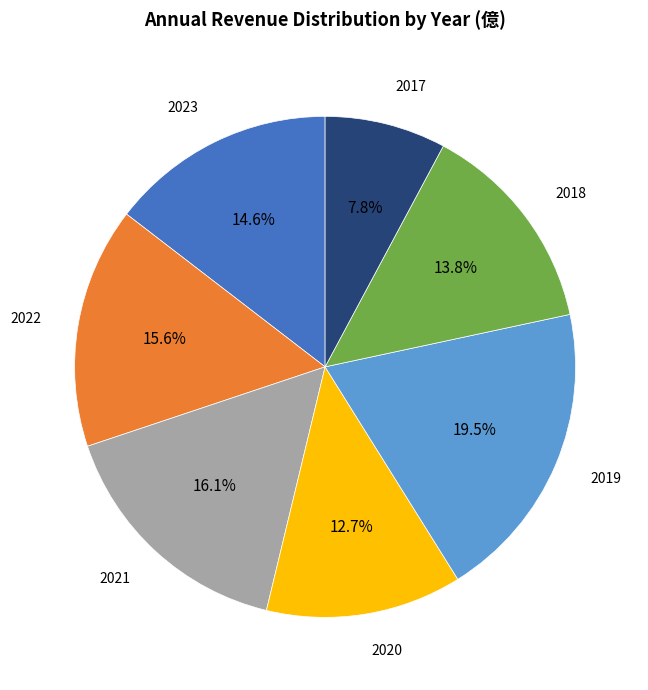

Is there any slice that represents more than half of the pie?

No